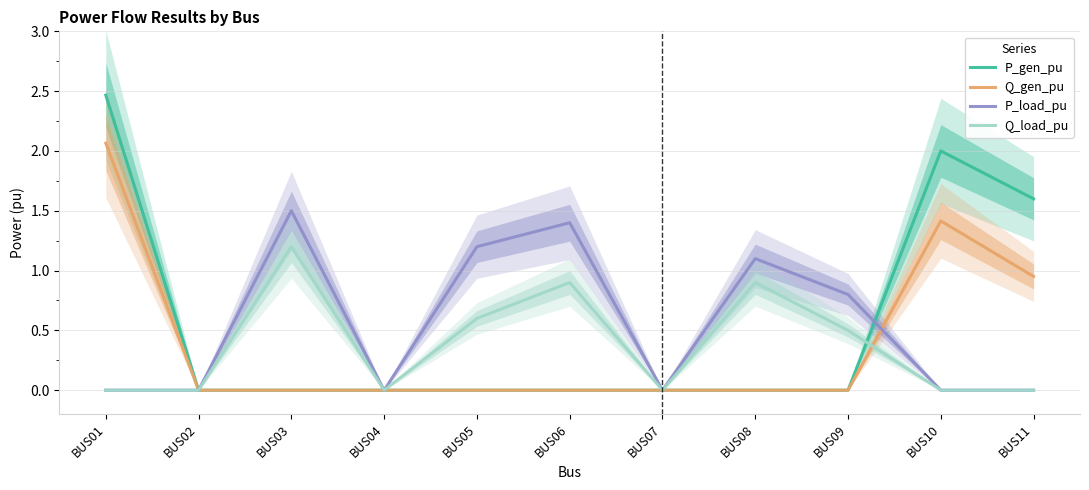

True or false: Q_load_pu has a value of 0.0 at BUS01.

True